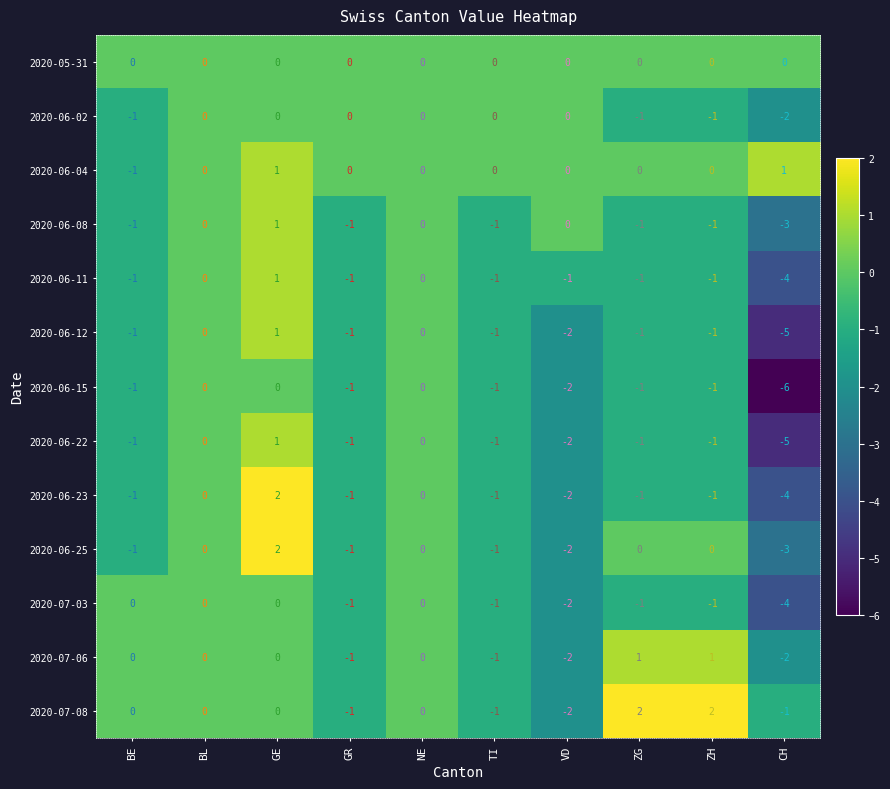

How many 2020-06-15 values are between -1 and 0?

8